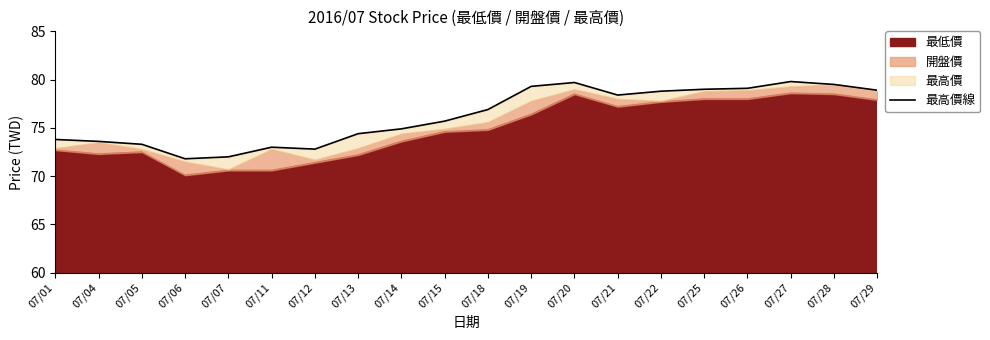

How many lines are shown in the chart?

1